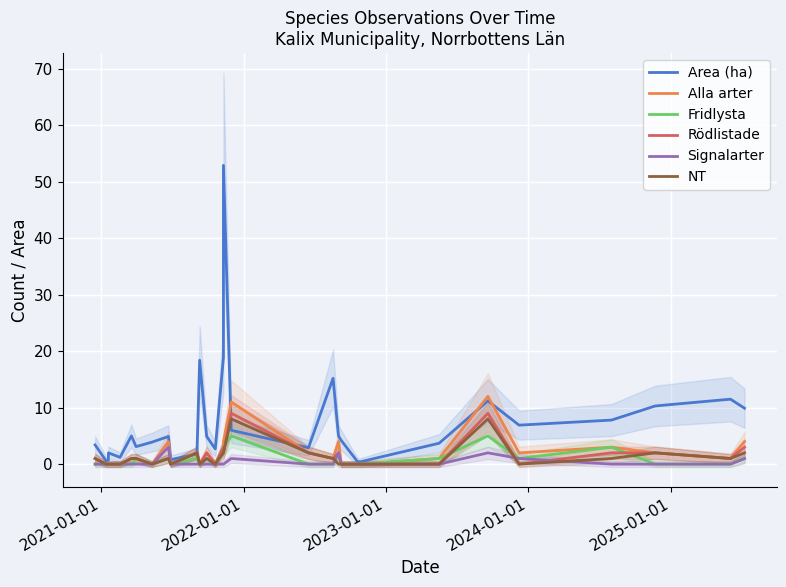

In Alla arter, how many points are lower than both neighbors (excluding endpoints)?

7